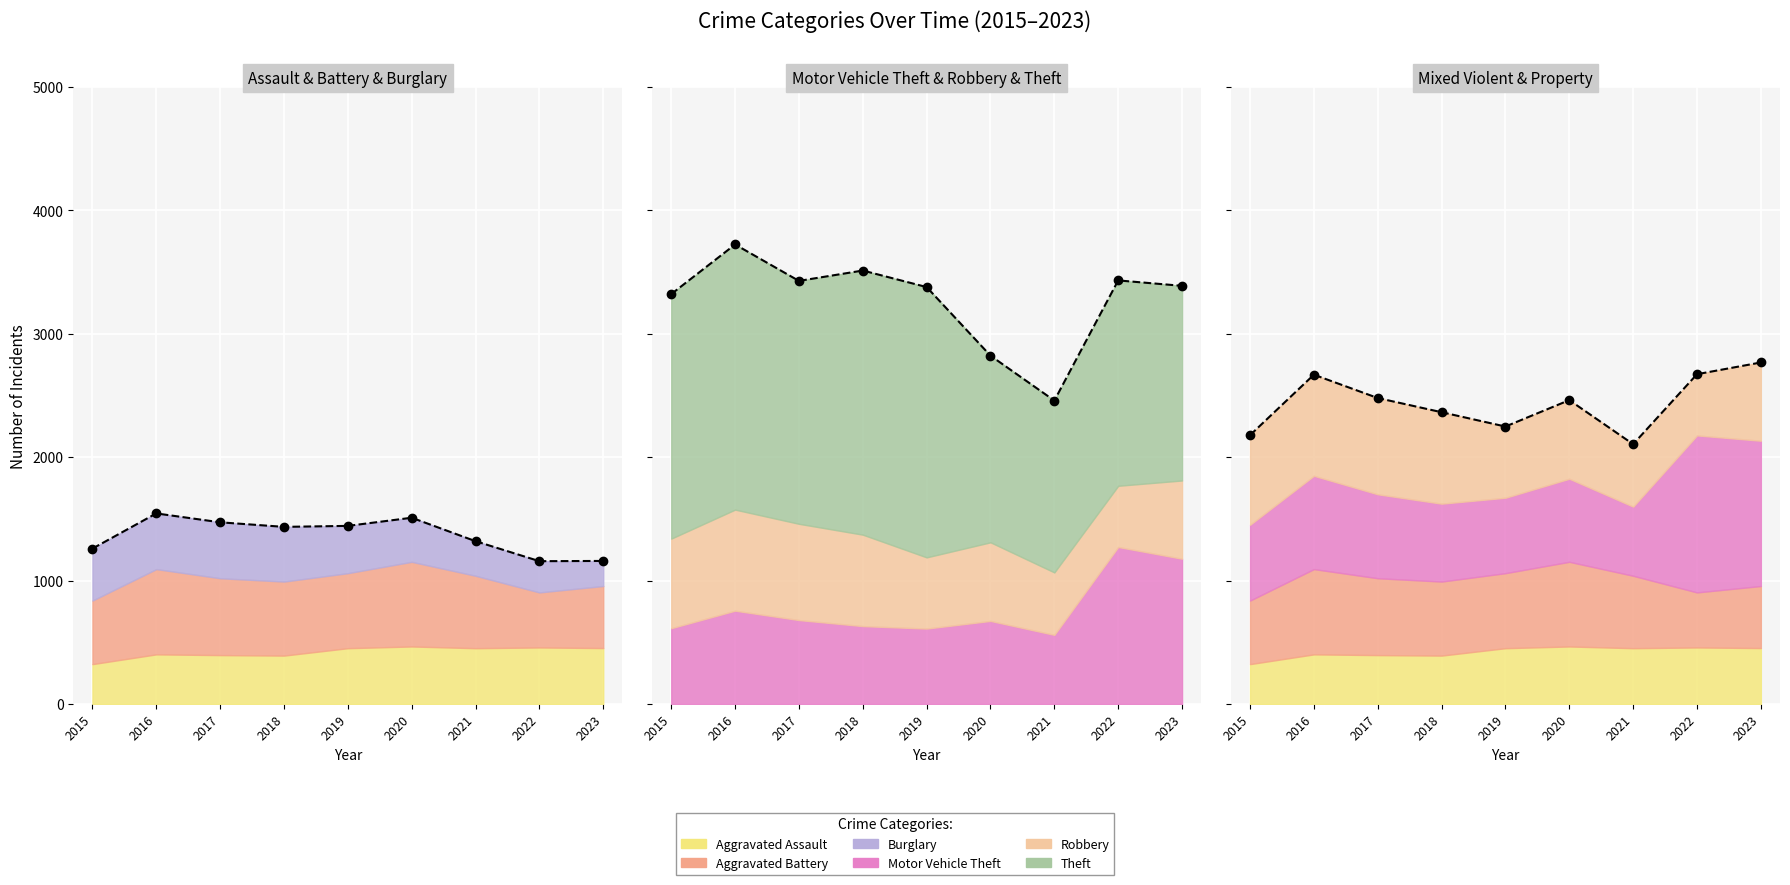

At which label does Theft reach its minimum?

2021